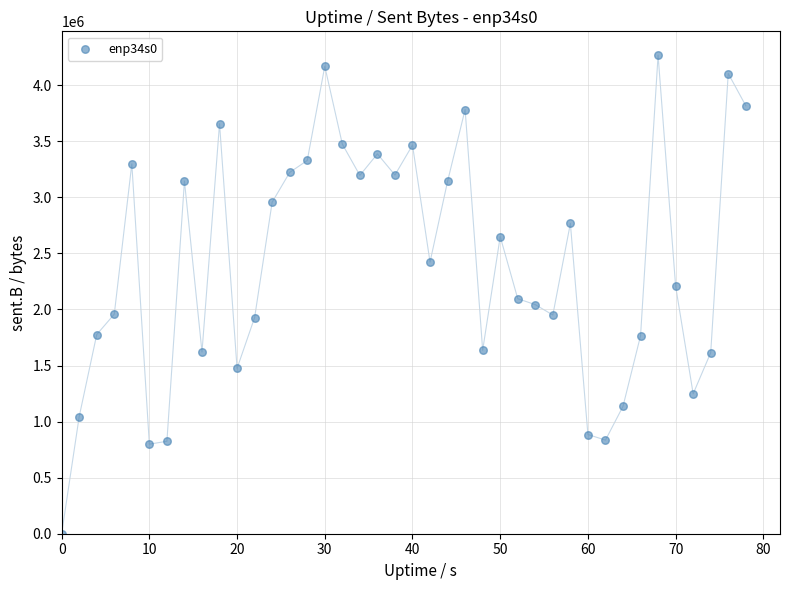

What is the range of X values (max minus min)?

78